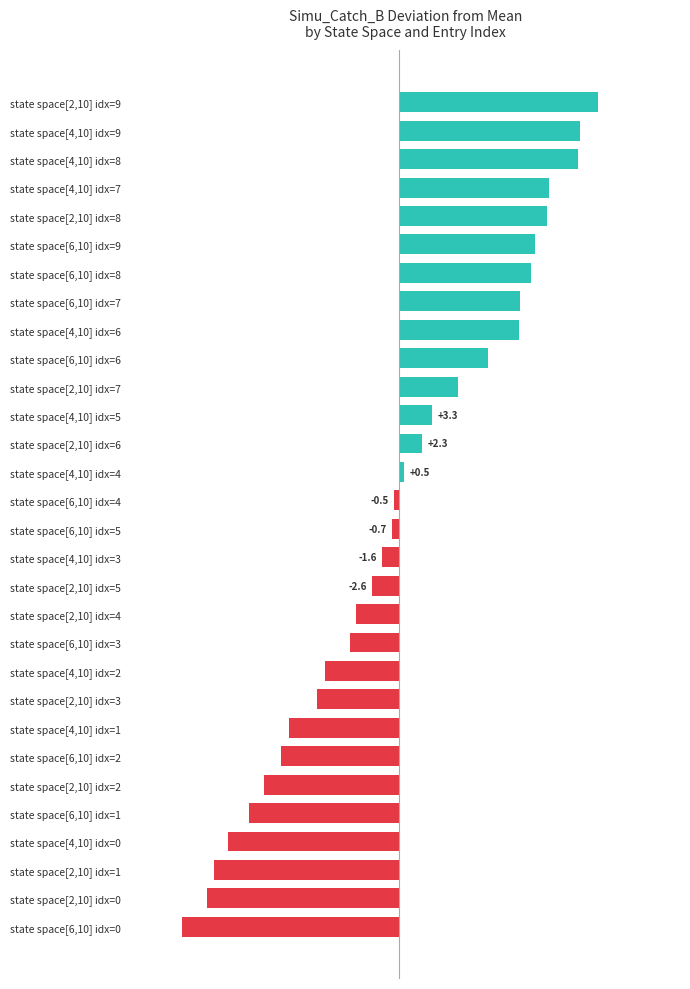

The chart shows a value of -10.7 at state space[4,10] idx=1. True or false?

True